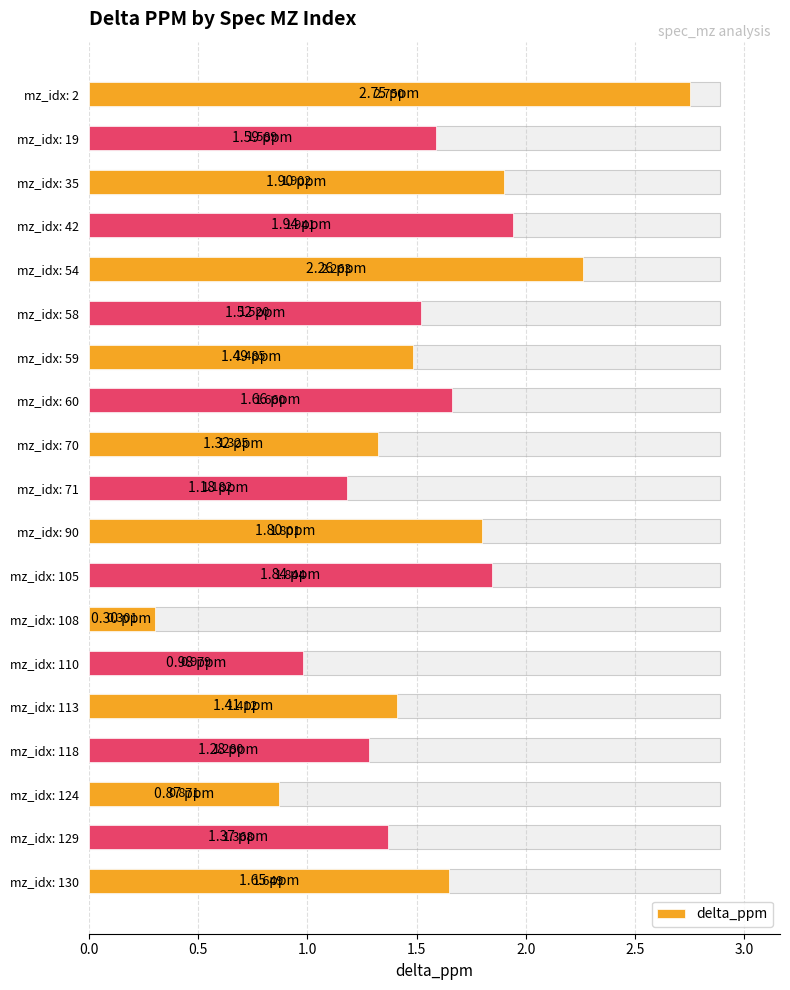

How many data points does each series have?

19